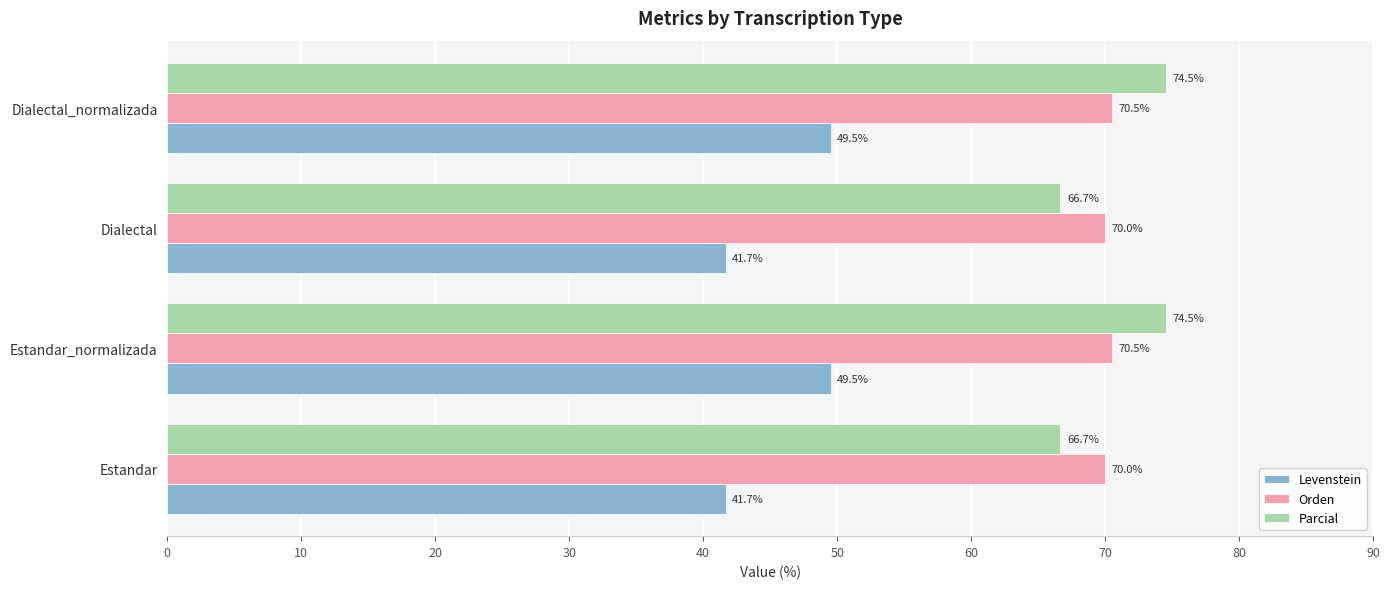

Count the Orden values in the range 70 to 71.

4